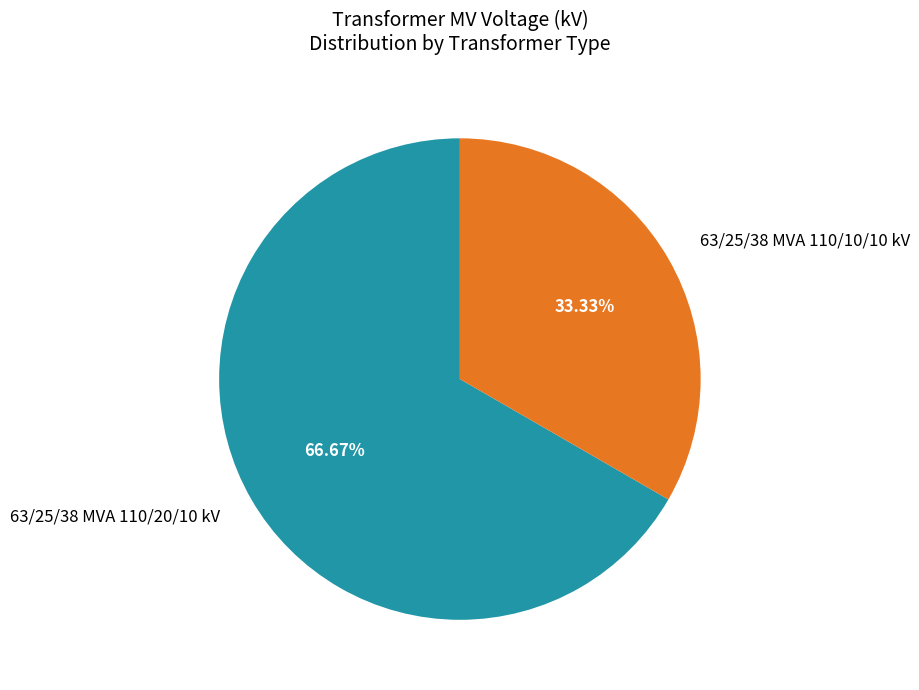

What percentage is NOT represented by 63/25/38 MVA 110/10/10 kV?

66.7%